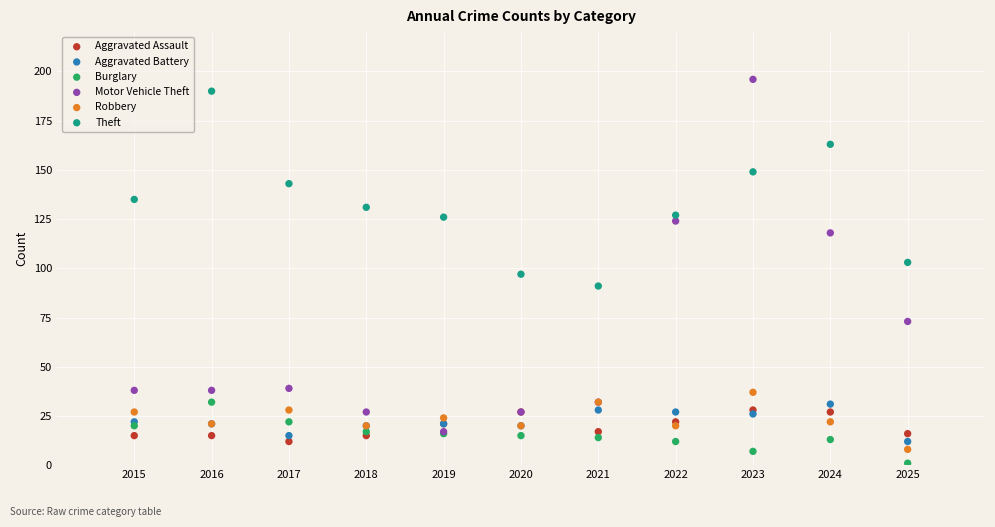

In the Motor Vehicle Theft series, what Y value is closest to 106?

118